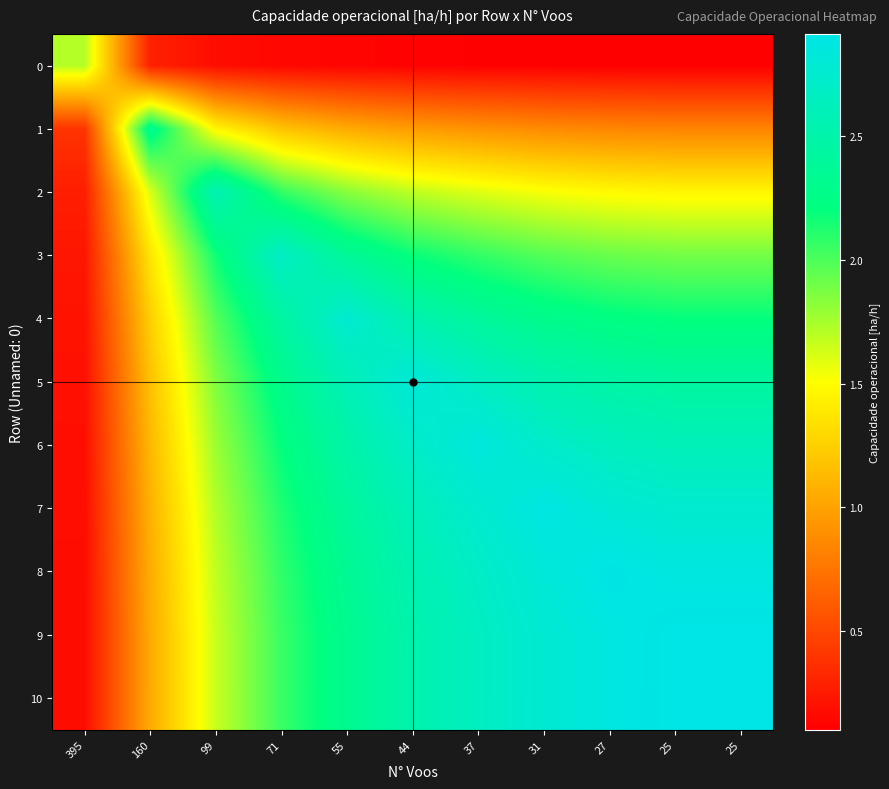

At 44, list the series in order from largest to smallest.

5, 6, 7, 8, 4, 10, 9, 3, 2, 1, 0